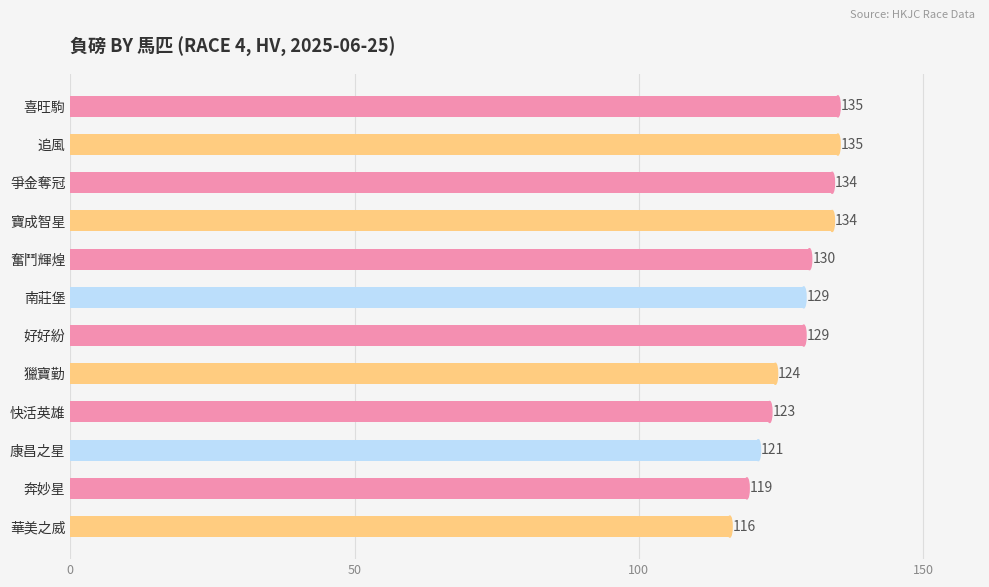

True or false: the data shows 124 at 獵寶勤.

True